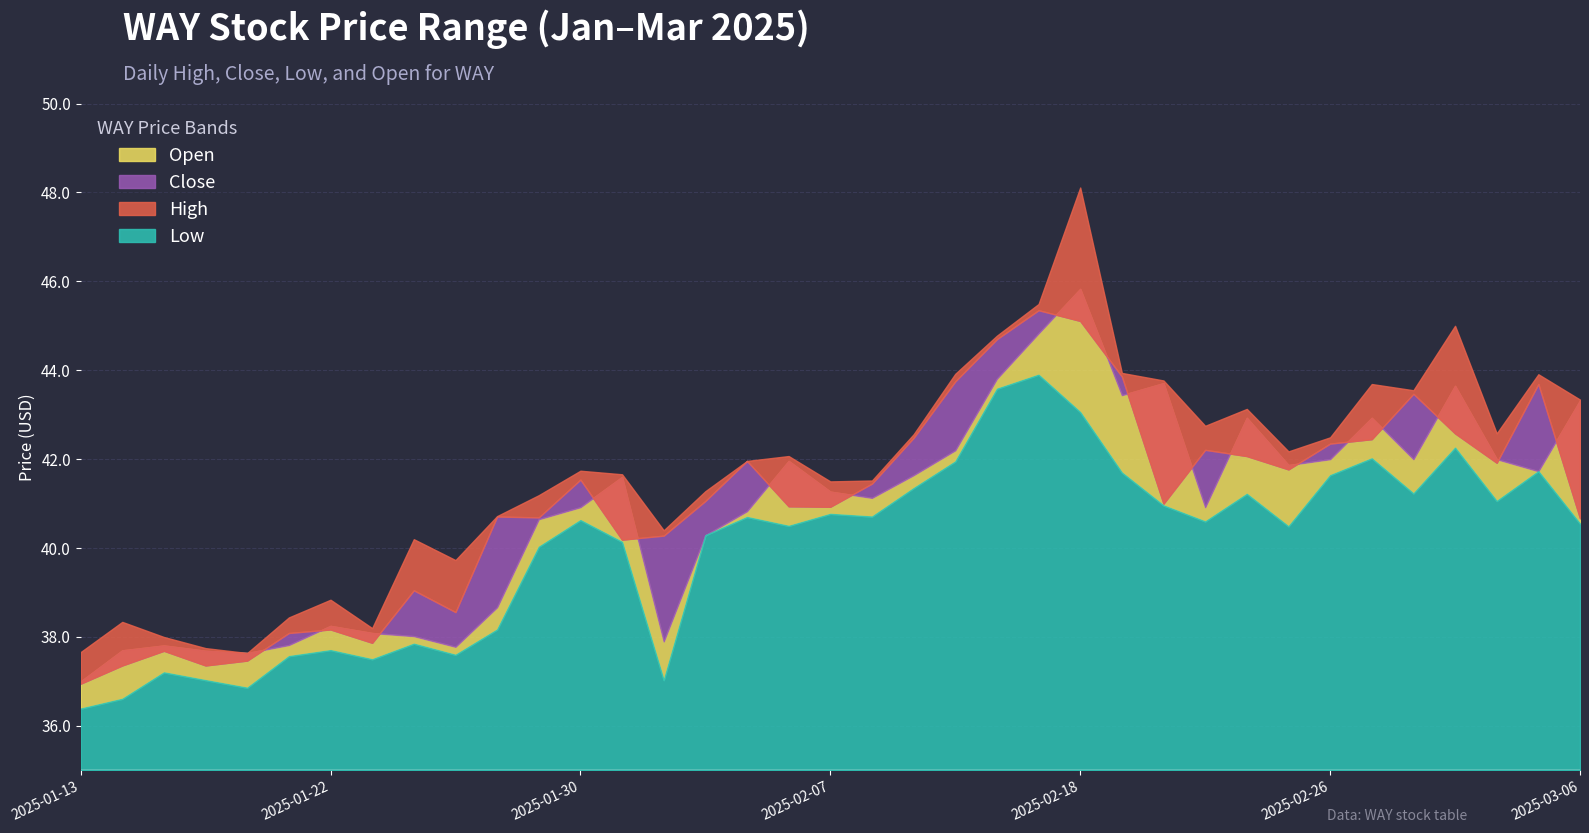

Rank the categories by Open value from lowest to highest.

2025-01-13, 2025-01-17, 2025-01-16, 2025-01-14, 2025-01-27, 2025-01-15, 2025-01-21, 2025-02-03, 2025-01-24, 2025-01-23, 2025-01-22, 2025-01-28, 2025-02-04, 2025-01-29, 2025-02-05, 2025-01-30, 2025-02-21, 2025-02-10, 2025-02-07, 2025-01-31, 2025-02-11, 2025-03-05, 2025-02-25, 2025-02-06, 2025-02-26, 2025-02-28, 2025-03-04, 2025-02-12, 2025-02-24, 2025-02-27, 2025-03-06, 2025-02-19, 2025-03-03, 2025-02-20, 2025-02-13, 2025-02-14, 2025-02-18